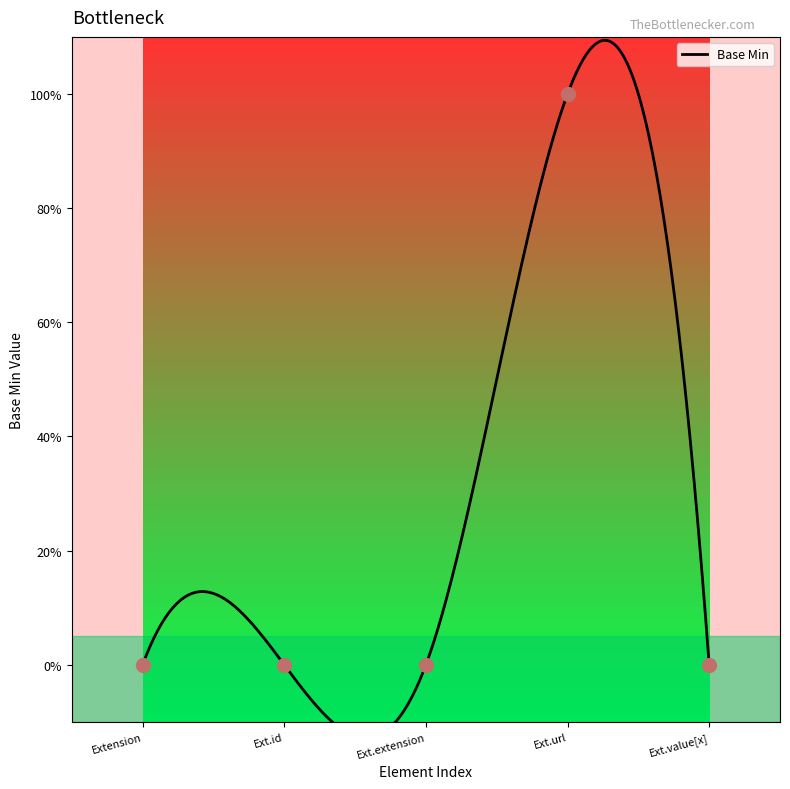

Which has a higher value, Ext.url or Ext.id?

Ext.url